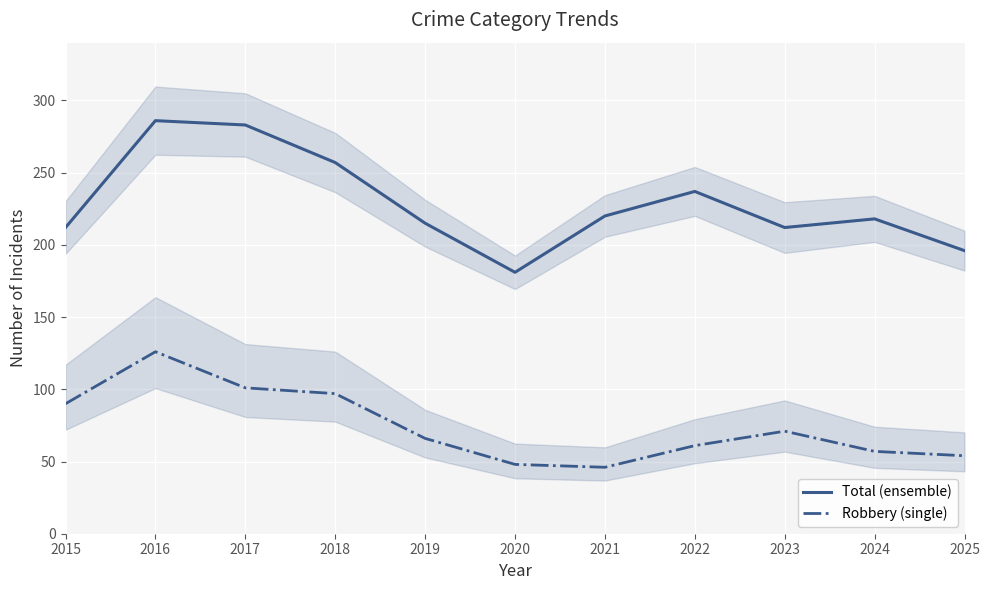

What is the difference between the Robbery (single) values at 2022 and 2019?

5